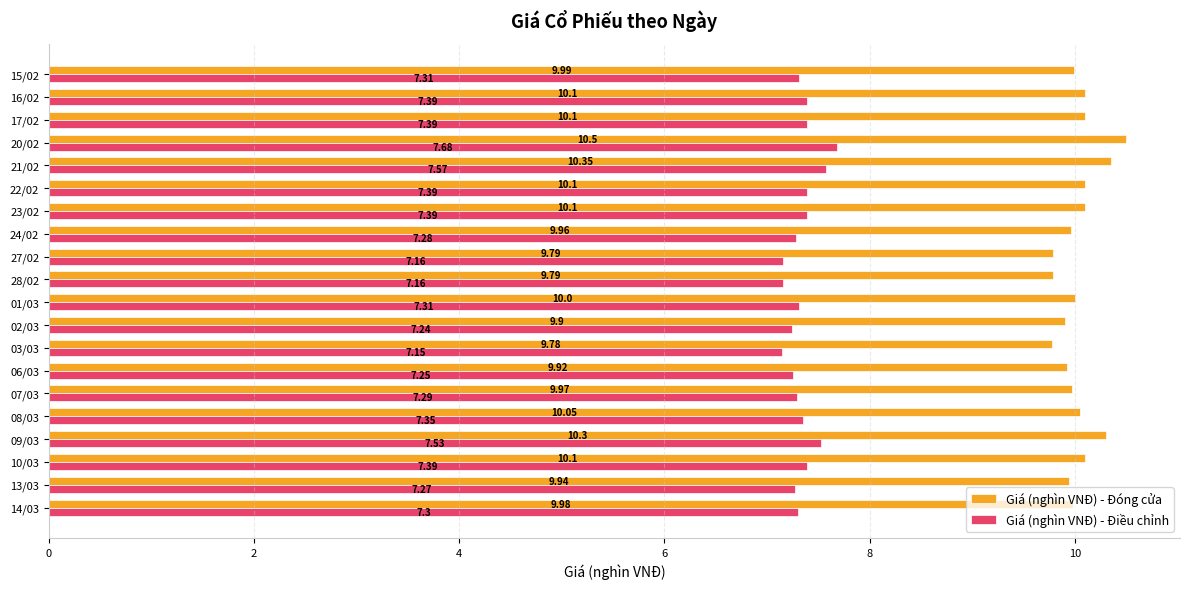

Which series has the largest total across all categories?

Giá (nghìn VNĐ) - Đóng cửa